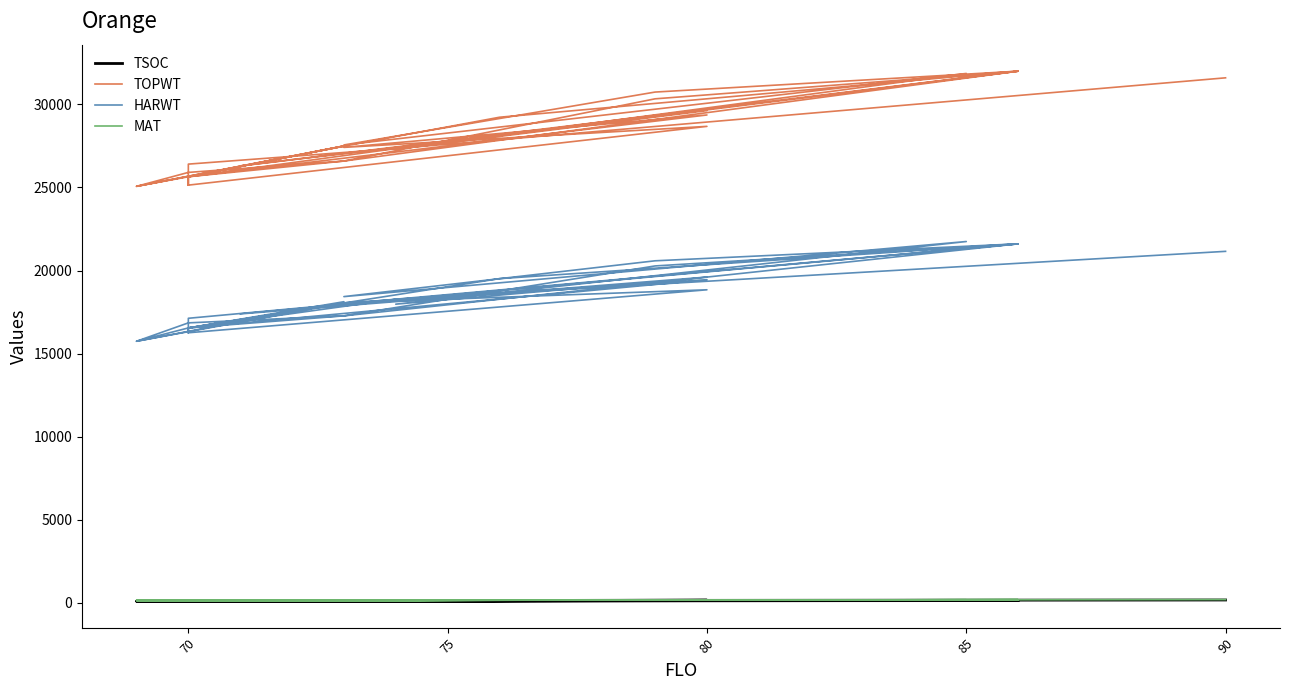

What is the maximum value for HARWT?

21747